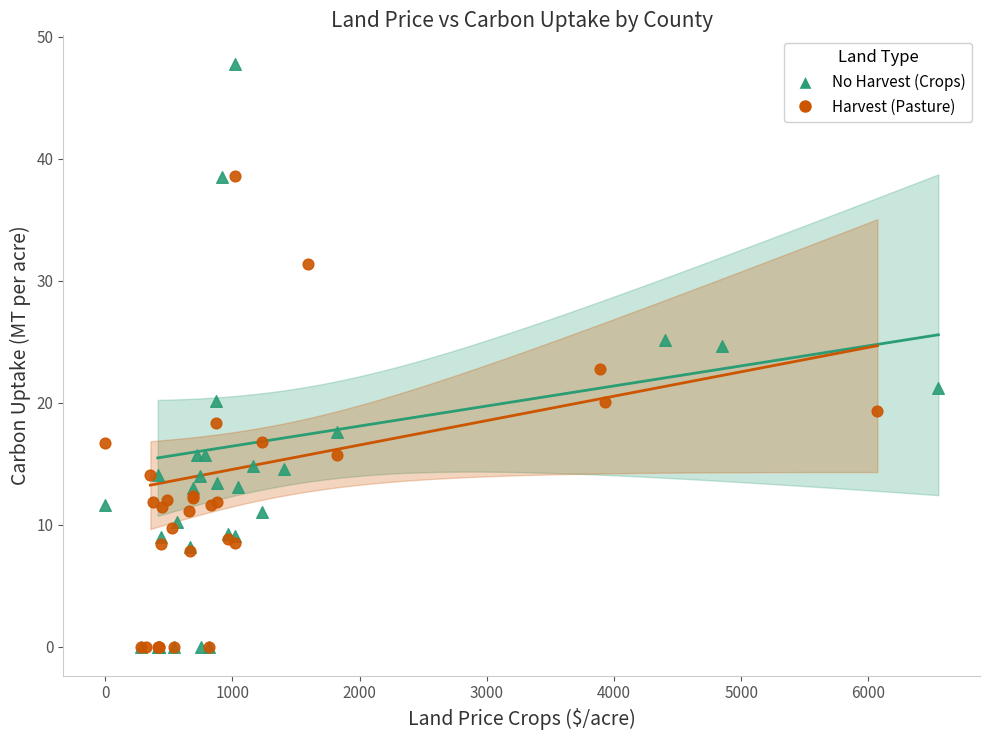

Which series contains the highest Y value?

No Harvest (Crops)